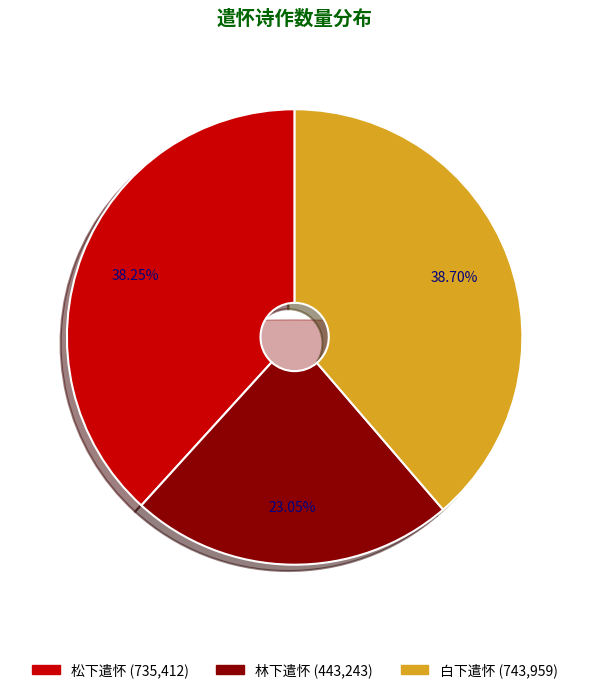

Combined, what portion of the pie is 林下遣怀 and 松下遣怀?

61.3%